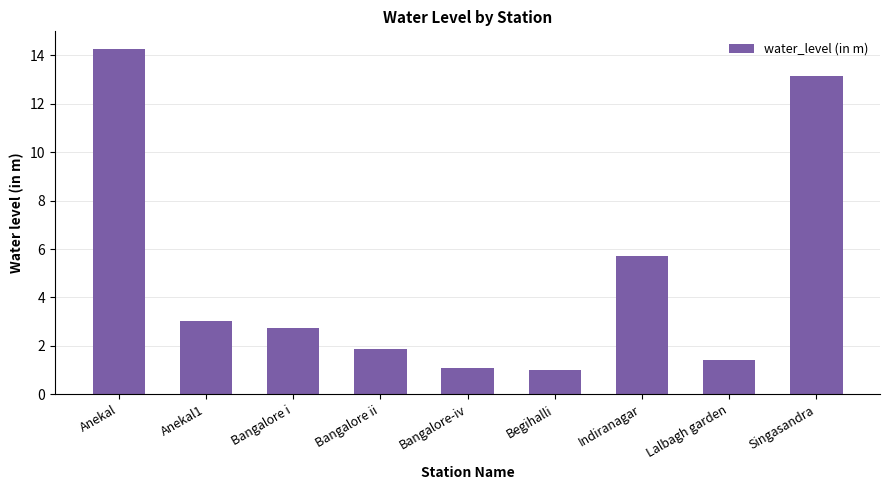

How many bars are there in total?

9